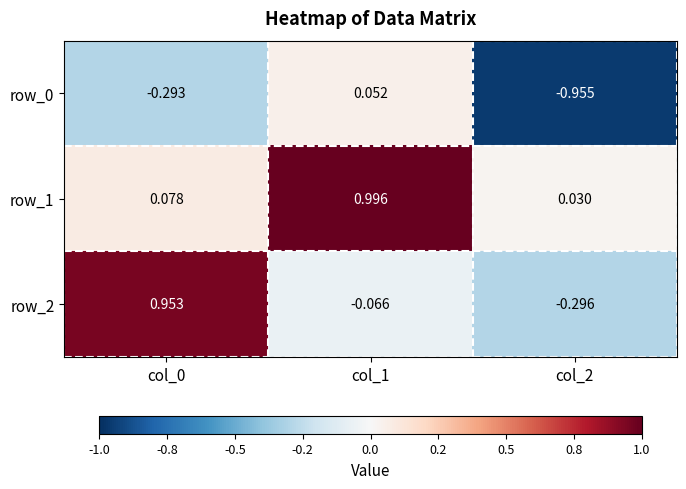

At which label is row_0 closest to 0?

col_1